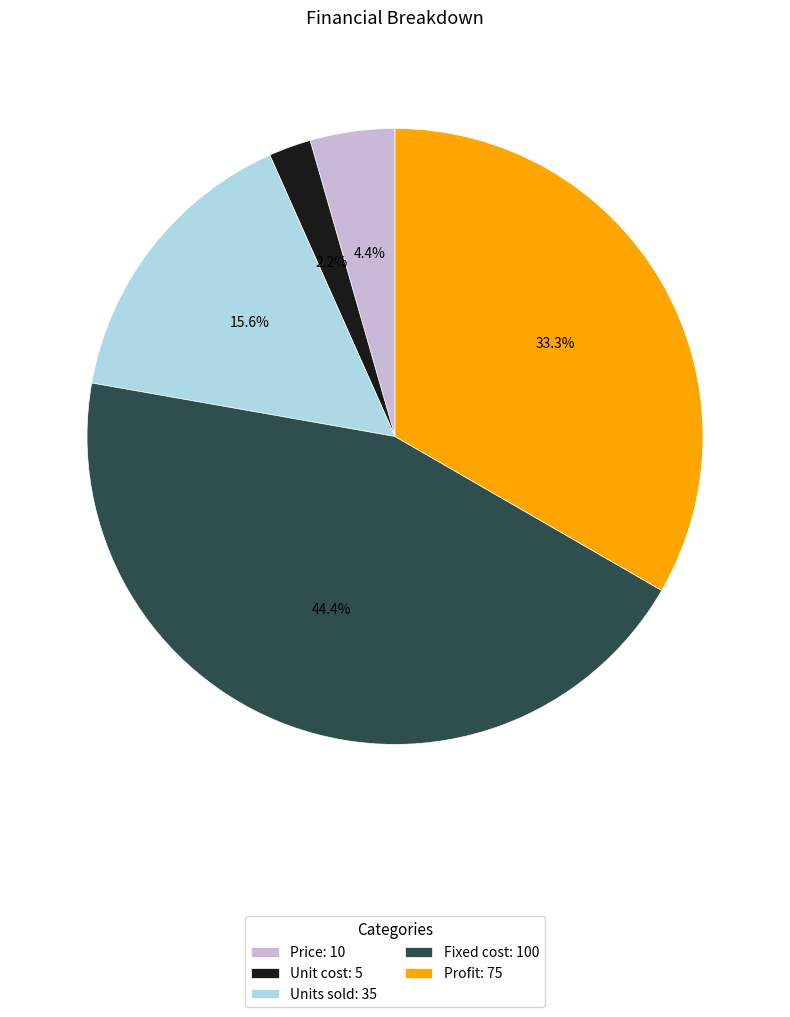

Rank the categories by value from lowest to highest.

Unit cost, Price, Units sold, Profit, Fixed cost